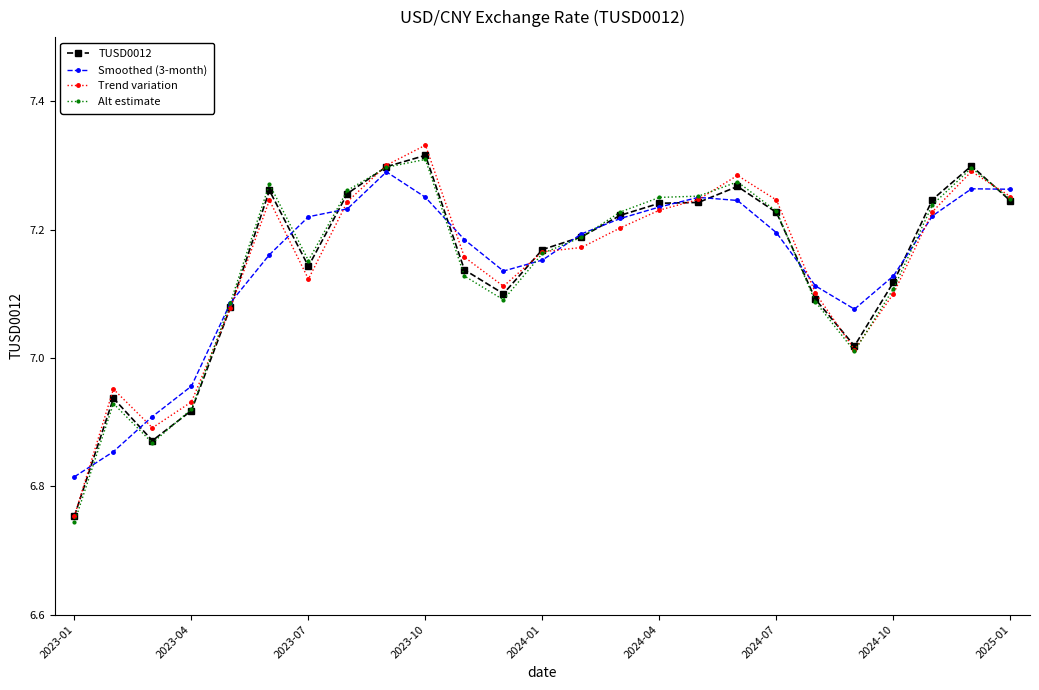

How many data points does each series have?

25